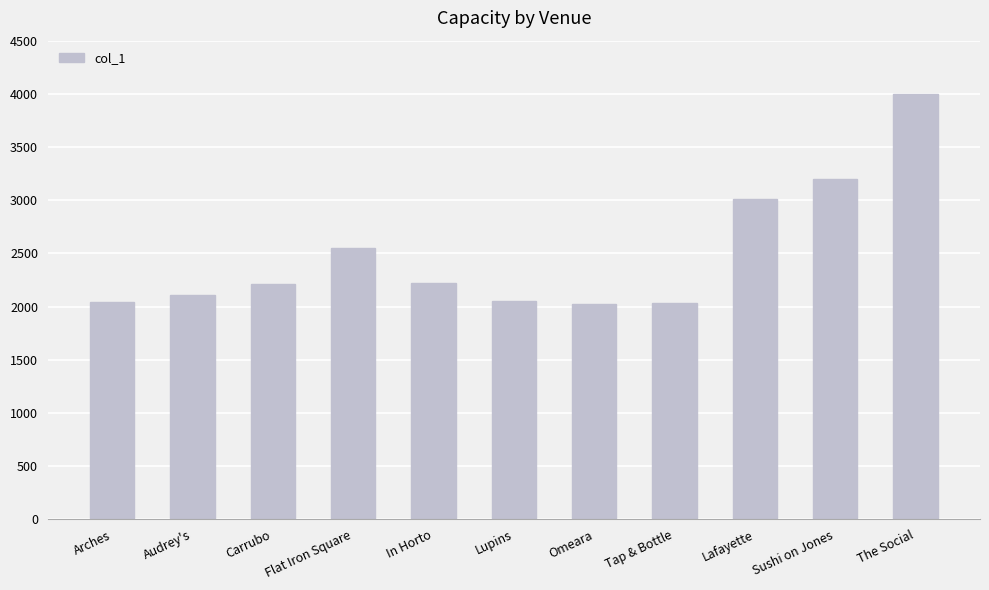

What is the smallest value displayed?

2020